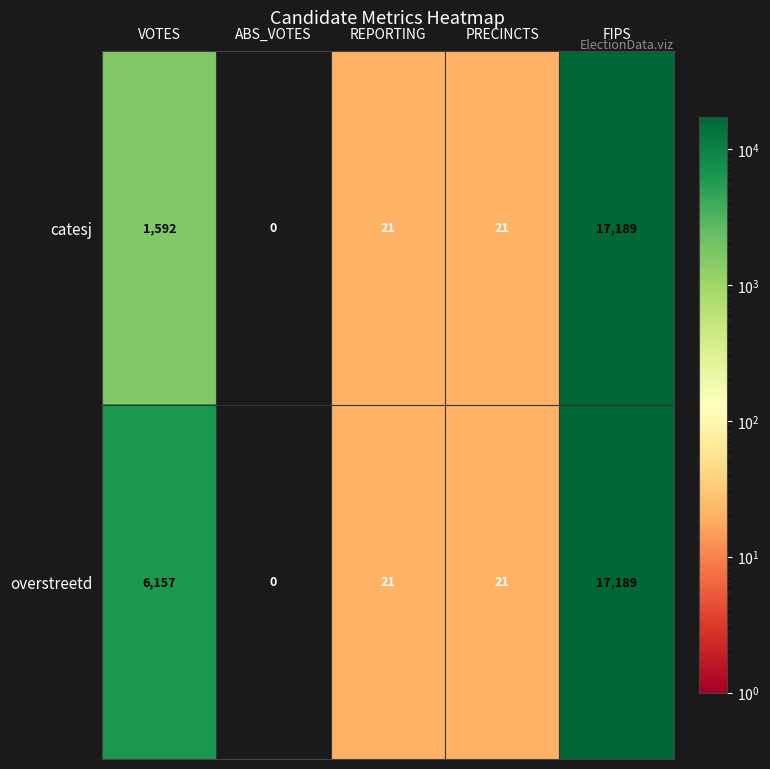

Rank the series by their average value, from lowest to highest.

catesj, overstreetd